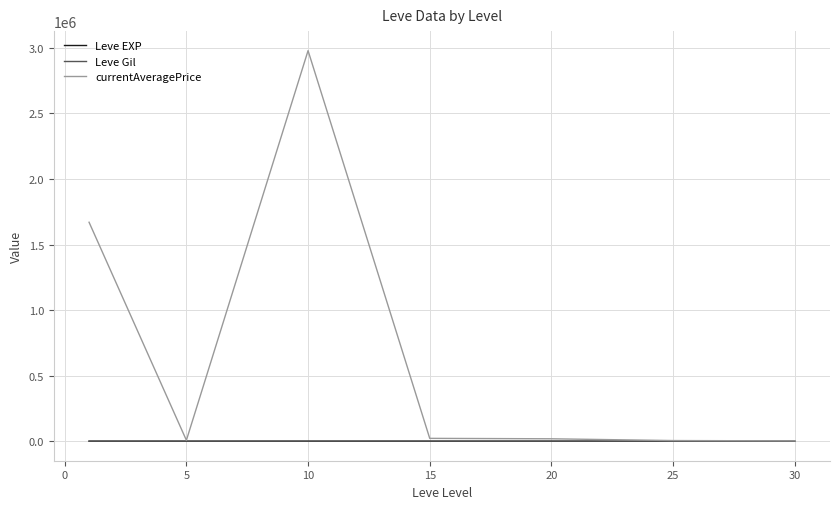

Which series has the widest spread of values?

currentAveragePrice